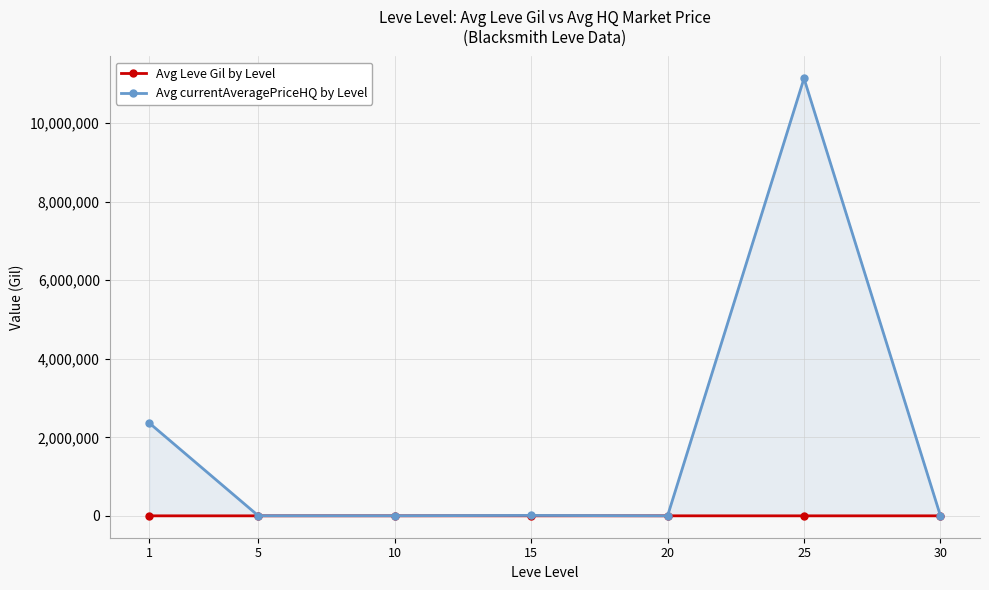

At which category does Avg currentAveragePriceHQ by Level reach its first local peak?

15